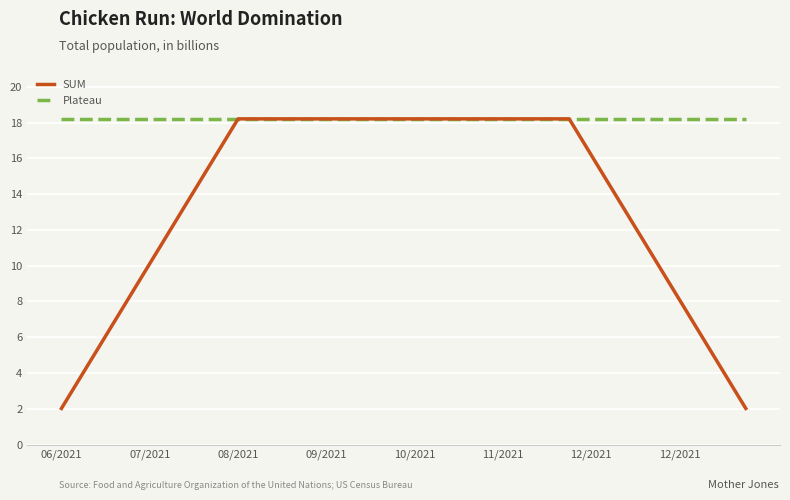

Which series has the widest spread of values?

SUM